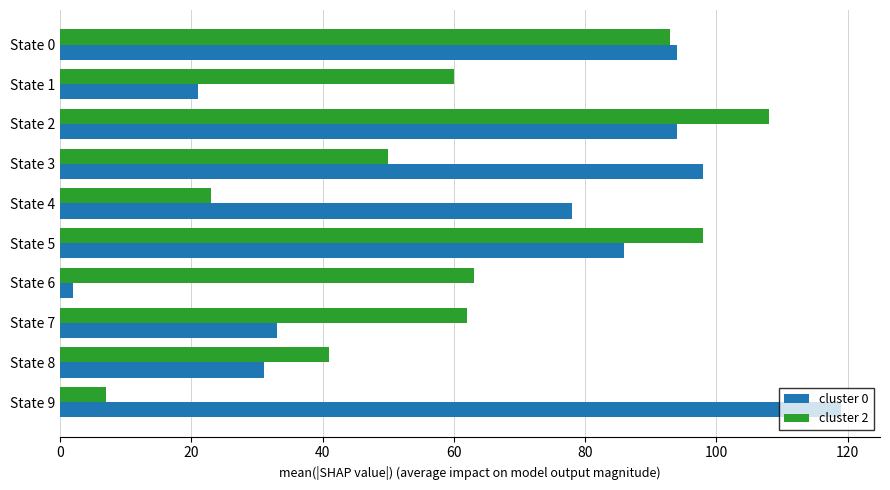

How many values in the cluster 0 series are below 86?

5